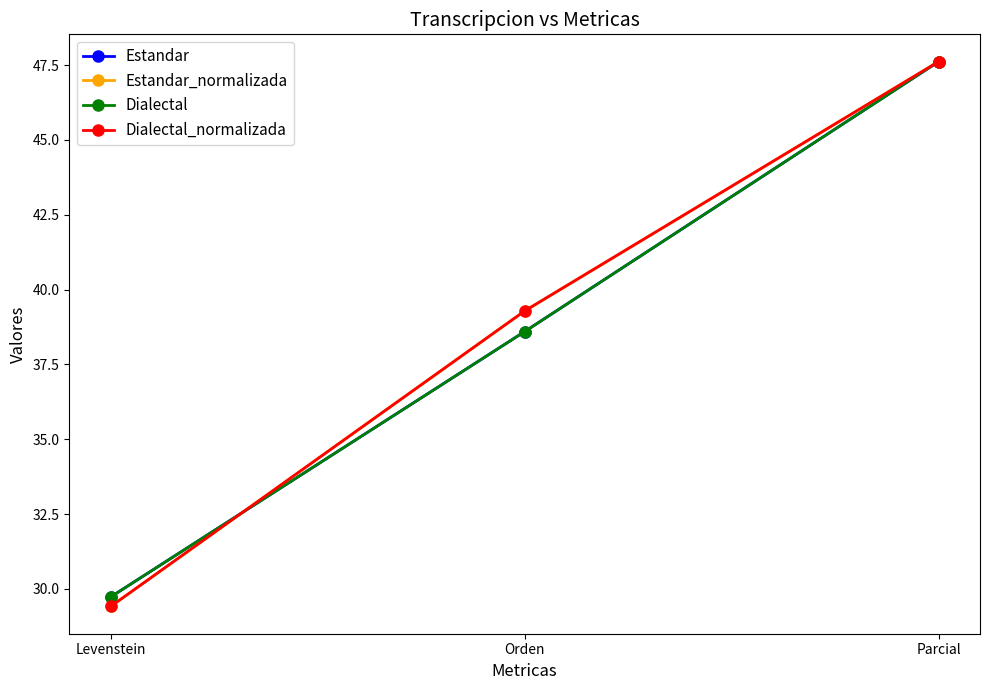

What is the difference between the Estandar_normalizada values at Levenstein and Parcial?

18.2